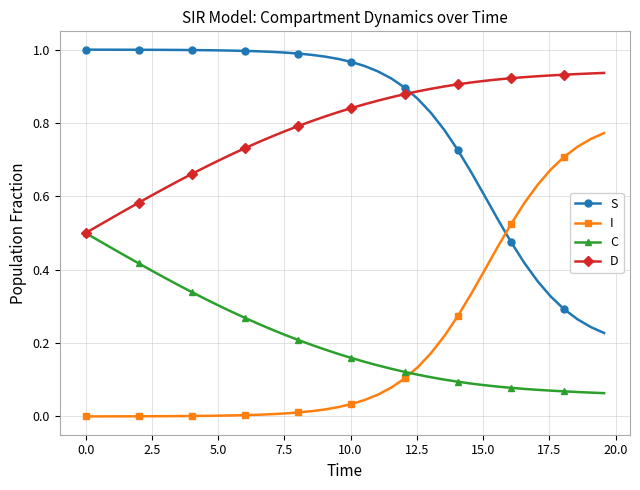

Rank the series by their maximum value, from highest to lowest.

S, D, I, C